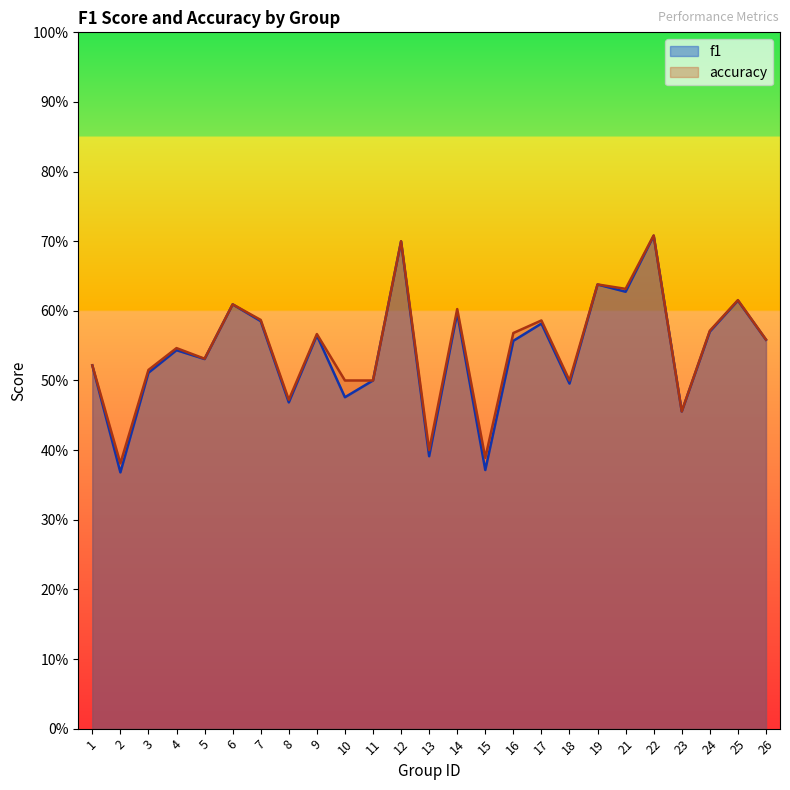

Reading right to left, list all the values displayed in this chart.

f1: 0.6	0.6	0.6	0.5	0.7	0.6	0.6	0.5	0.6	0.6	0.4	0.6	0.4	0.7	0.5	0.5	0.6	0.5	0.6	0.6	0.5	0.5	0.5	0.4	0.5
accuracy: 0.6	0.6	0.6	0.5	0.7	0.6	0.6	0.5	0.6	0.6	0.4	0.6	0.4	0.7	0.5	0.5	0.6	0.5	0.6	0.6	0.5	0.5	0.5	0.4	0.5